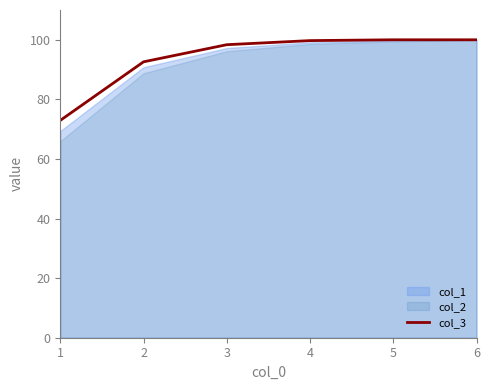

The col_3 series shows 98.4 at 3. True or false?

True